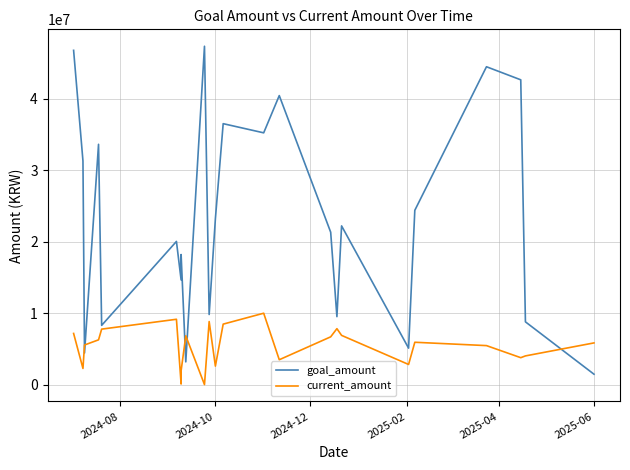

At which label does current_amount first exceed 5930238?

2024-08